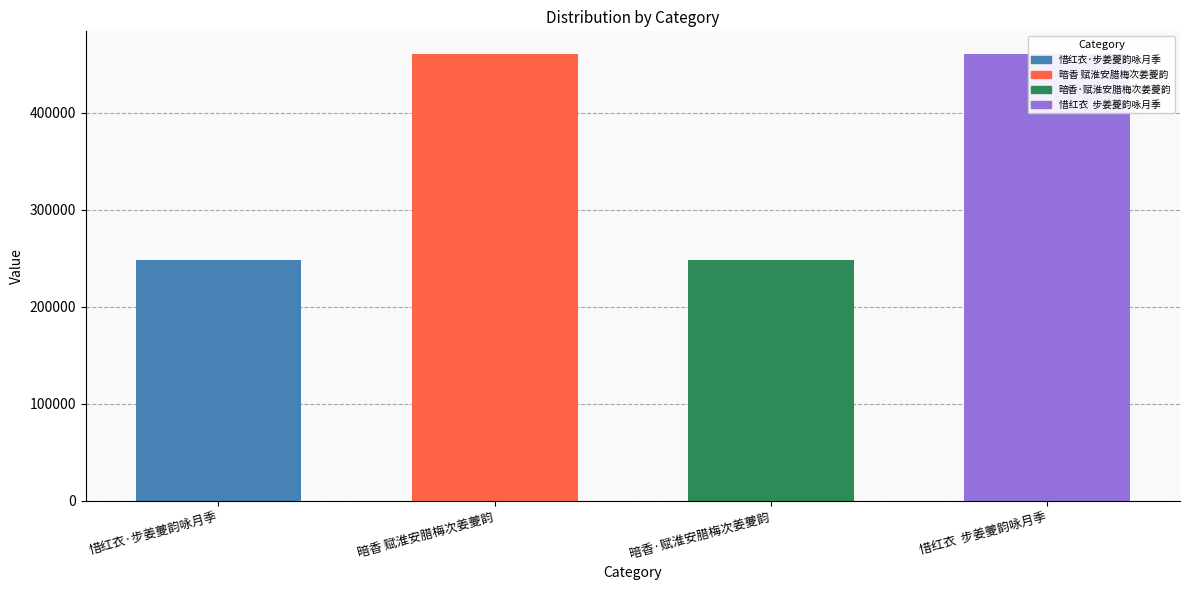

What is the difference between the second highest and minimum values?

212696